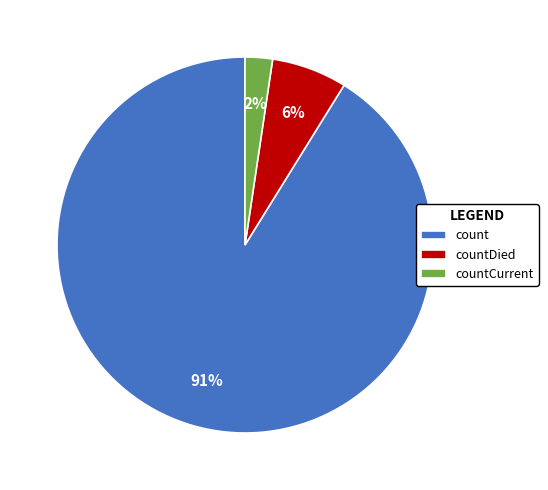

Which has a higher value, count or countCurrent?

count